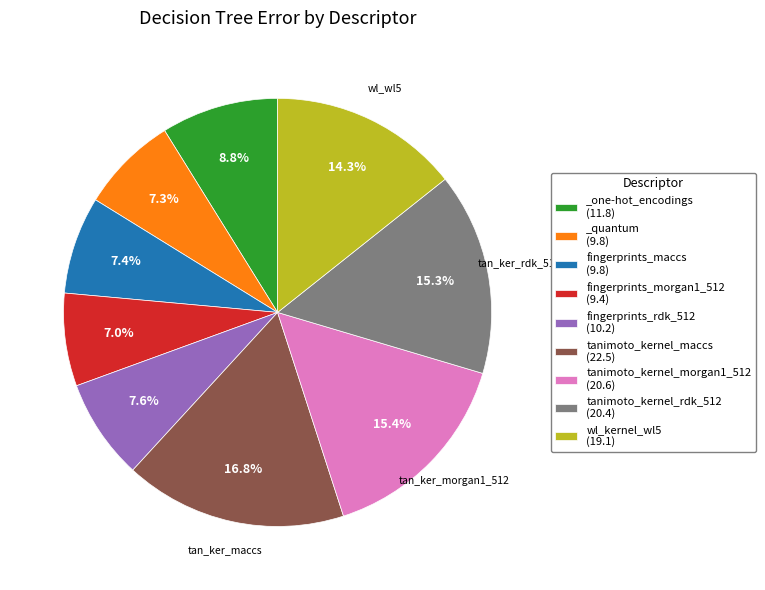

What is the largest slice in the pie chart?

tanimoto_kernel_maccs